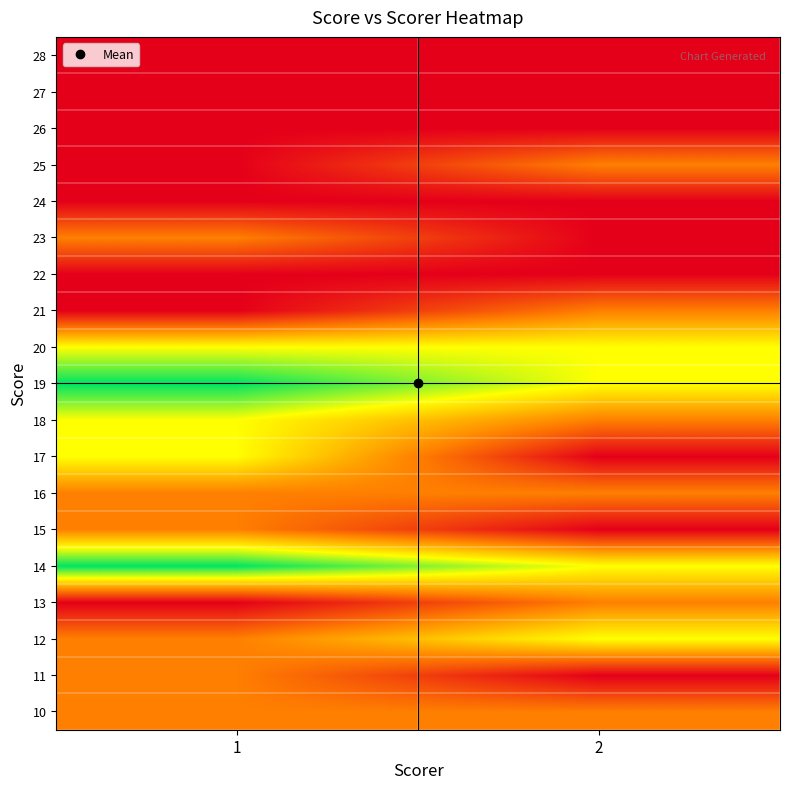

Reading left to right, what are all the values shown in this chart?

10: 1=1	2=1
11: 1=1	2=0
12: 1=1	2=2
13: 1=0	2=1
14: 1=3	2=2
15: 1=1	2=0
16: 1=1	2=1
17: 1=2	2=0
18: 1=2	2=1
19: 1=3	2=2
20: 1=2	2=2
21: 1=0	2=1
22: 1=0	2=0
23: 1=1	2=0
24: 1=0	2=0
25: 1=0	2=1
26: 1=0	2=0
27: 1=0	2=0
28: 1=0	2=0